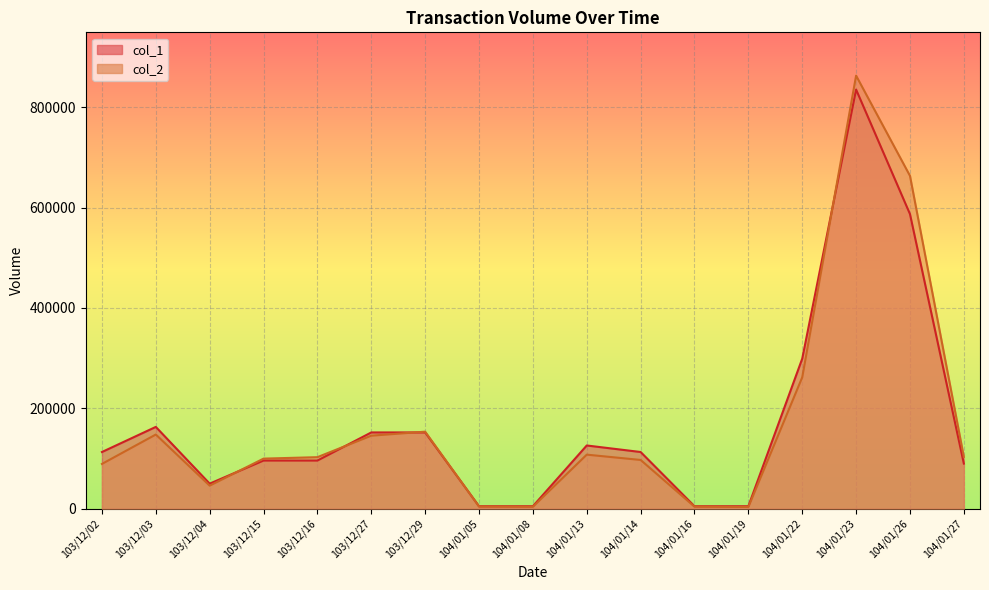

In col_1, how many points are lower than both neighbors (excluding endpoints)?

1